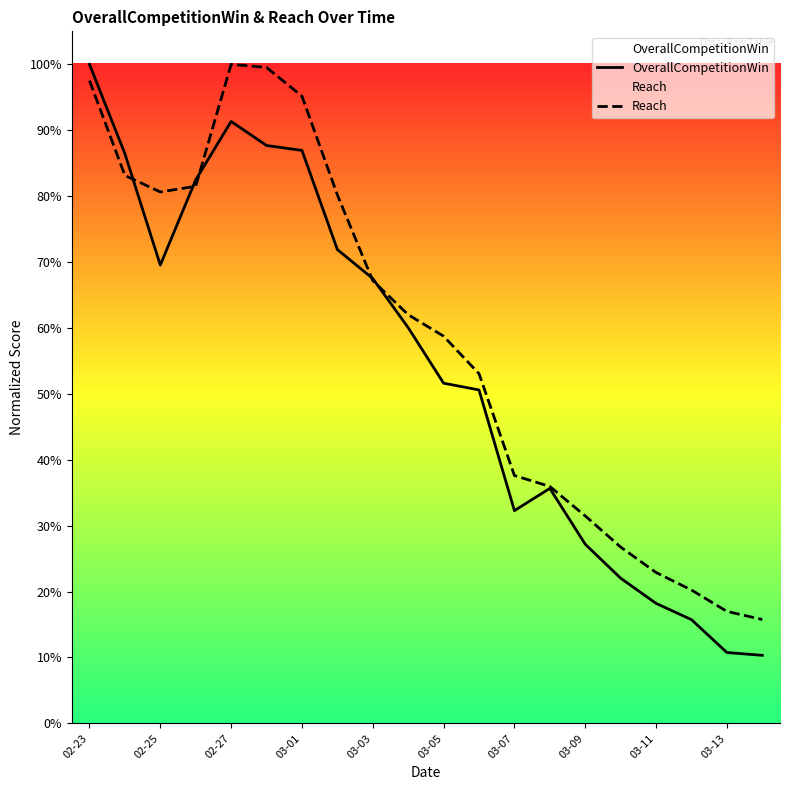

Rank the series by their maximum value, from highest to lowest.

OverallCompetitionWin, Reach